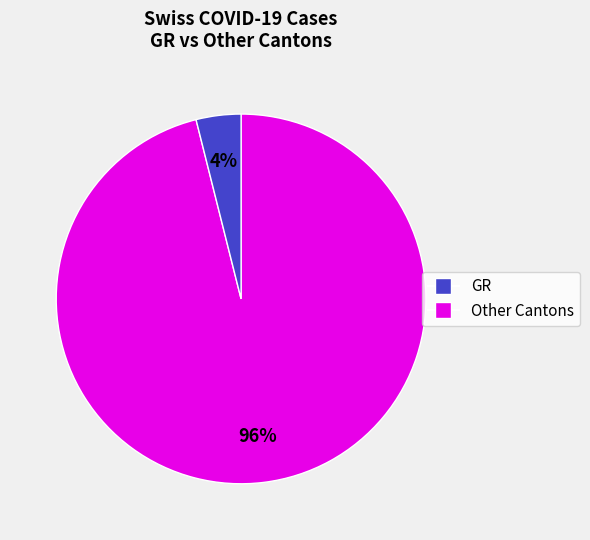

Is there a majority slice in this chart?

Yes